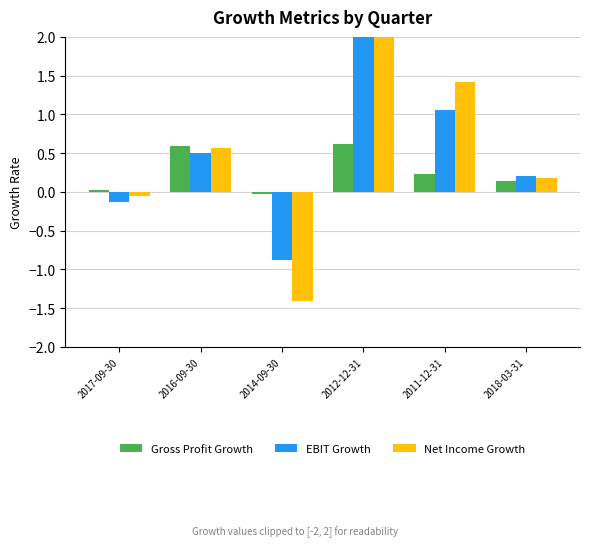

At which label does Gross Profit Growth first exceed 0?

2017-09-30